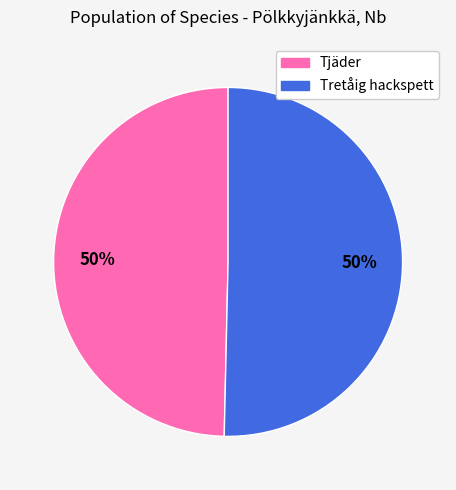

Approximately how many times larger is the value at Tjäder compared to Tretåig hackspett?

1.0